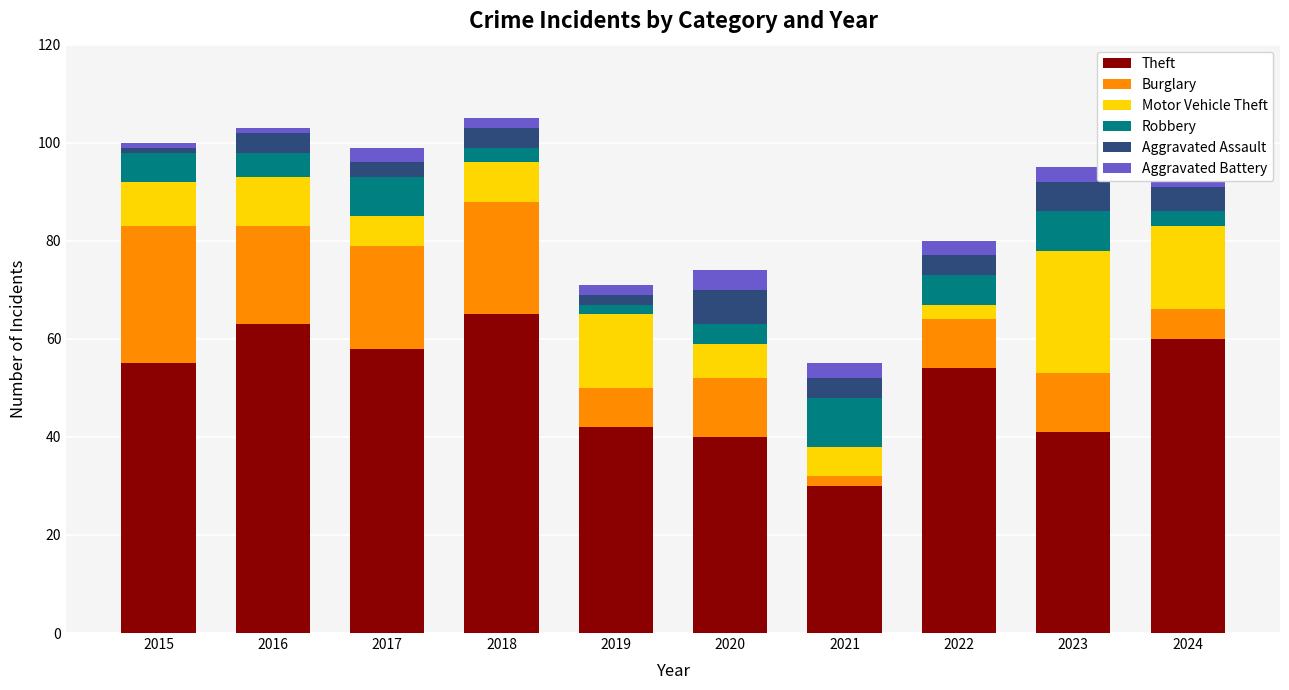

Count the number of data series in this chart.

6